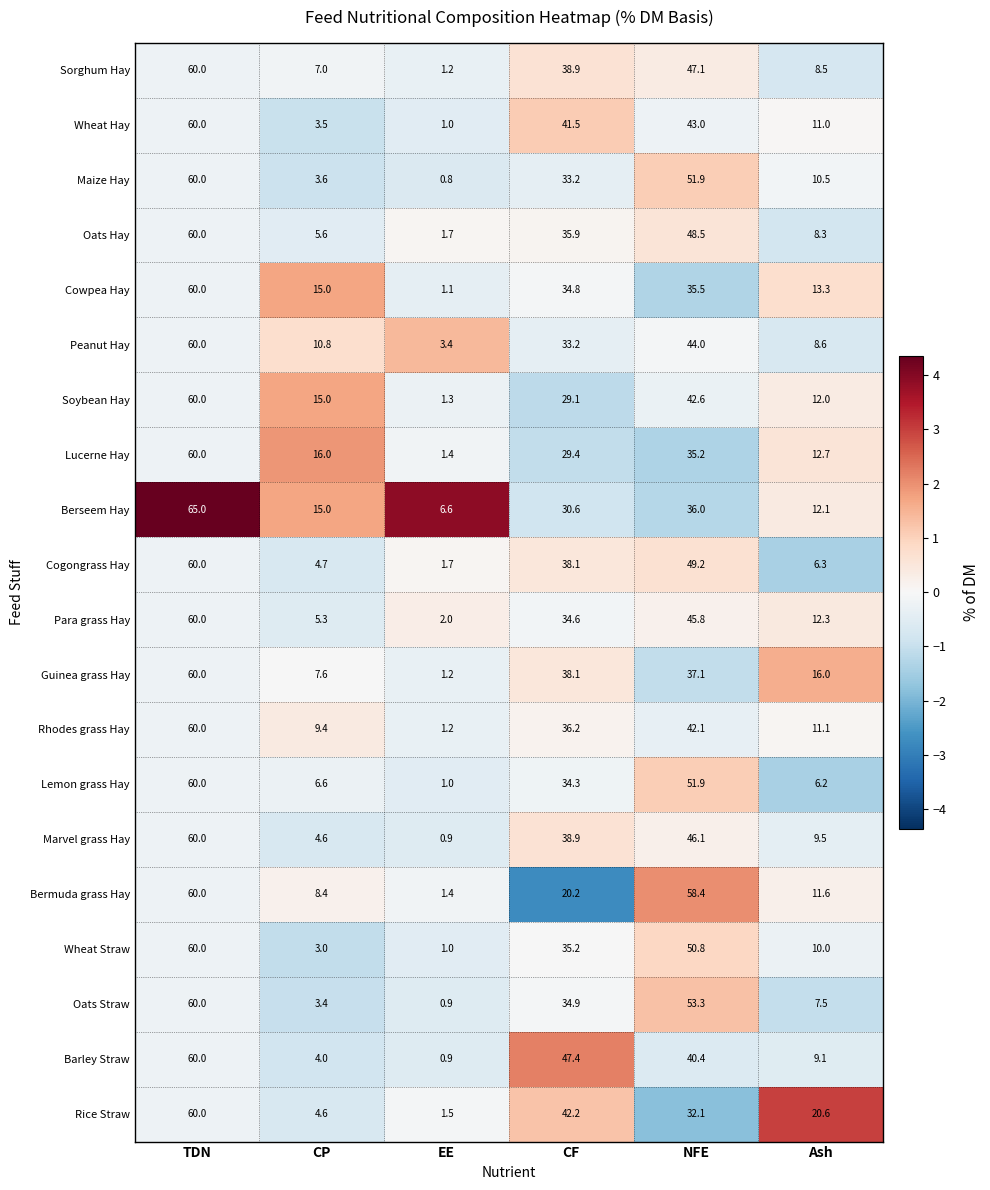

What is the difference between the second highest and second lowest values in the Bermuda grass Hay series?

50.0